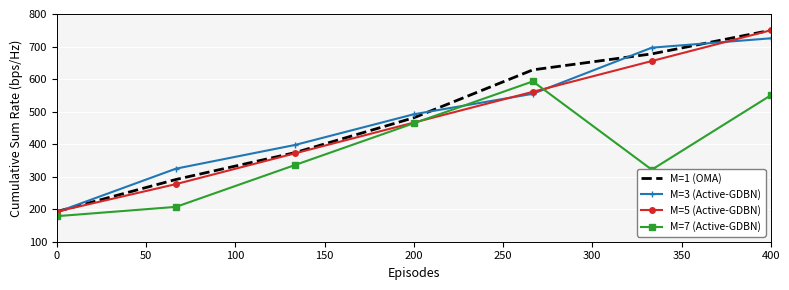

What is the minimum value shown in the chart?

178.6